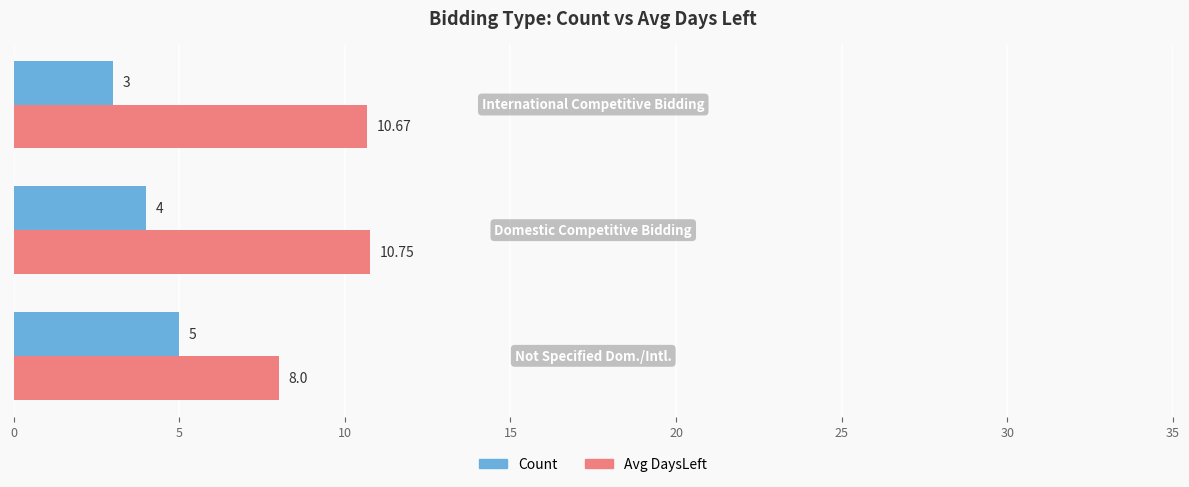

How many data points in Count are less than 4?

1